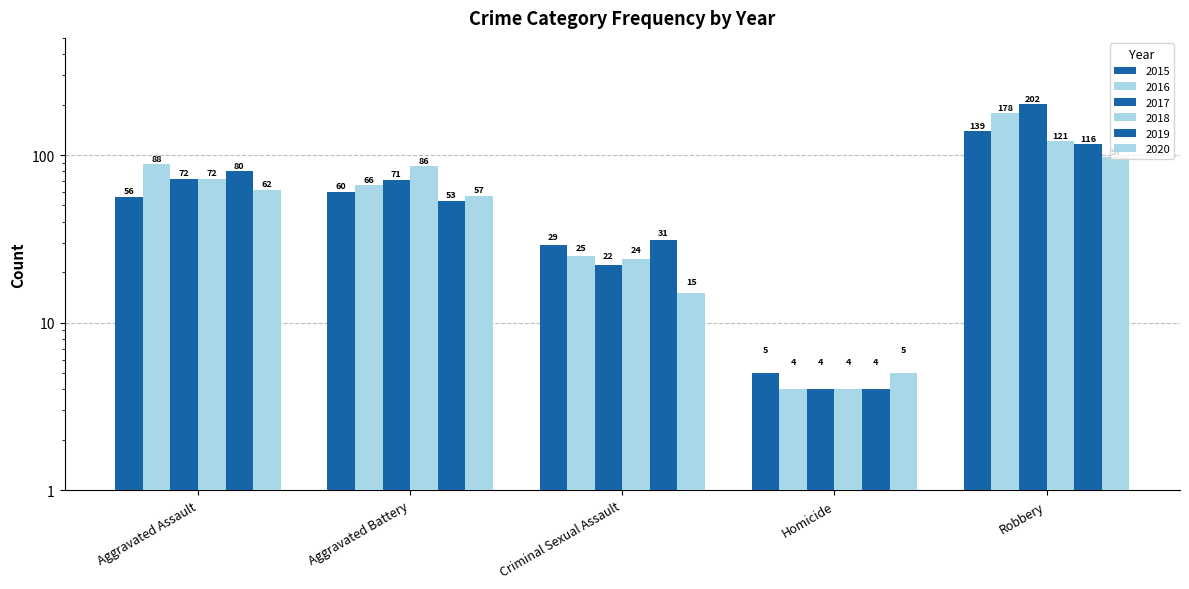

What is the label of the 4th bar from the right?

Aggravated Battery